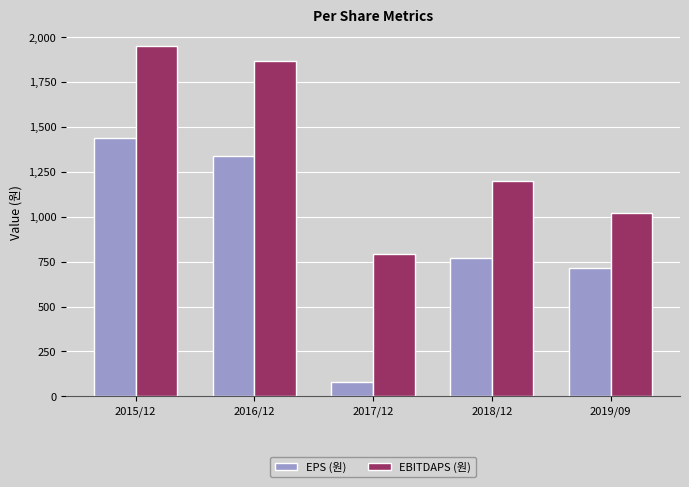

Reading right to left, extract all data points from this chart.

EPS (원): 715	771	82	1340	1440
EBITDAPS (원): 1021	1198	794	1869	1948